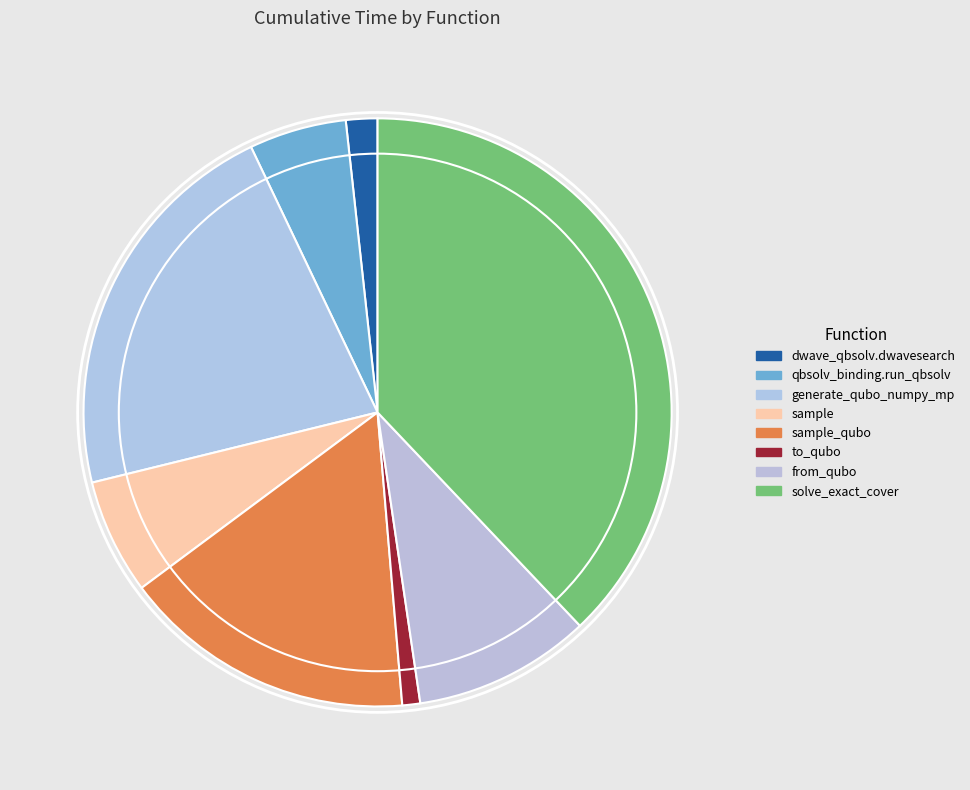

How many segments does this pie chart have?

8